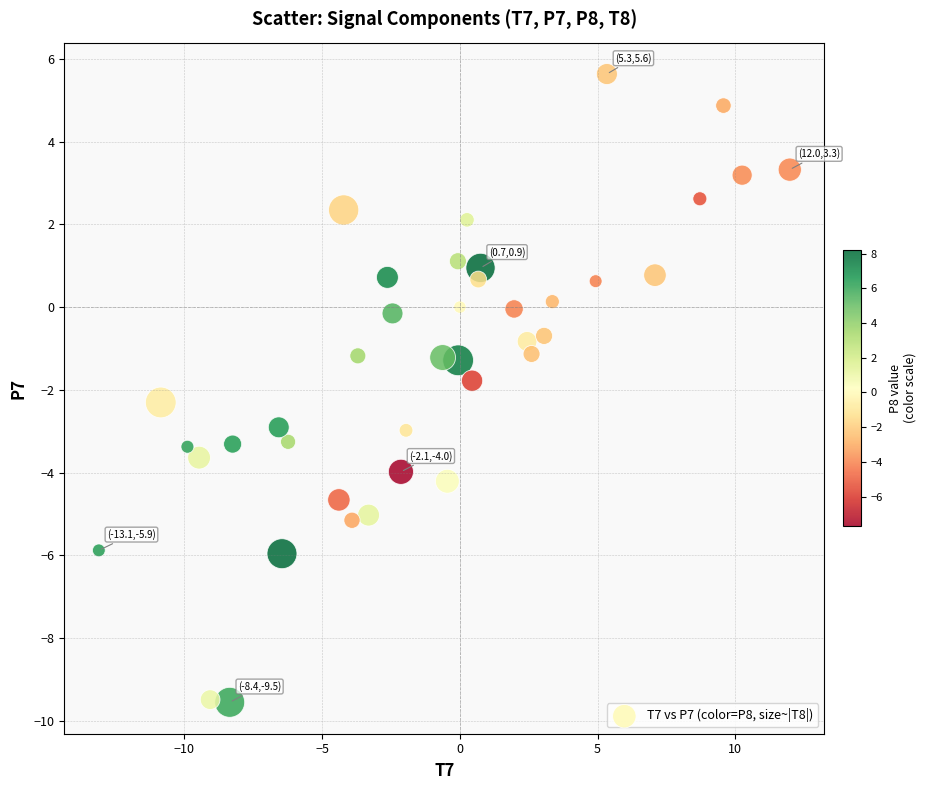

What is the range of X values (max minus min)?

25.1